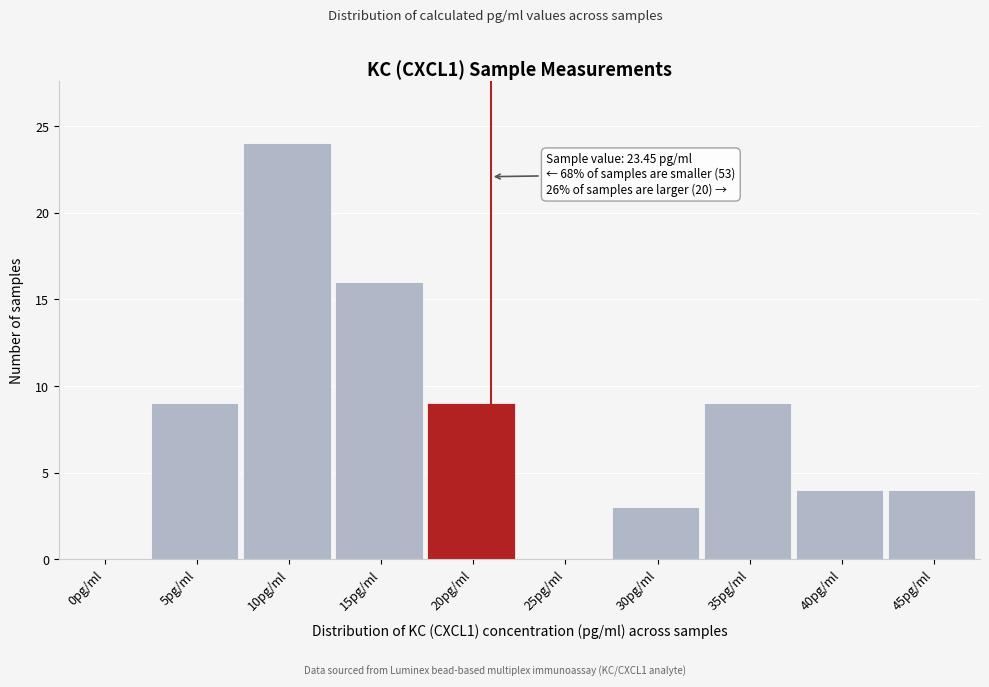

Reading left to right, extract all data points from this chart.

0pg/ml=0	5pg/ml=9	10pg/ml=24	15pg/ml=16	20pg/ml=9	25pg/ml=0	30pg/ml=3	35pg/ml=9	40pg/ml=4	45pg/ml=4